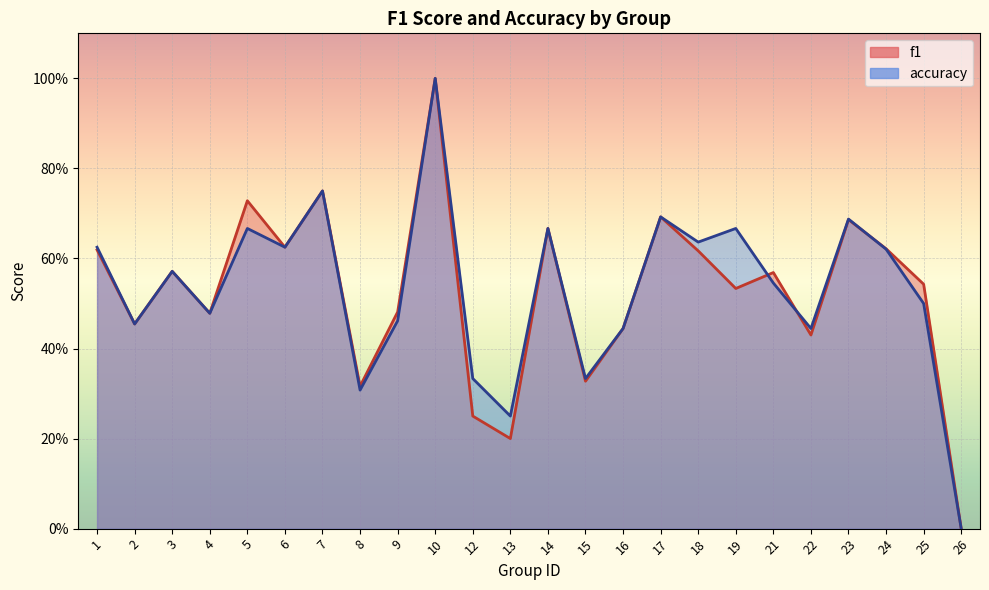

Count the f1 values in the range 0 to 1.

24